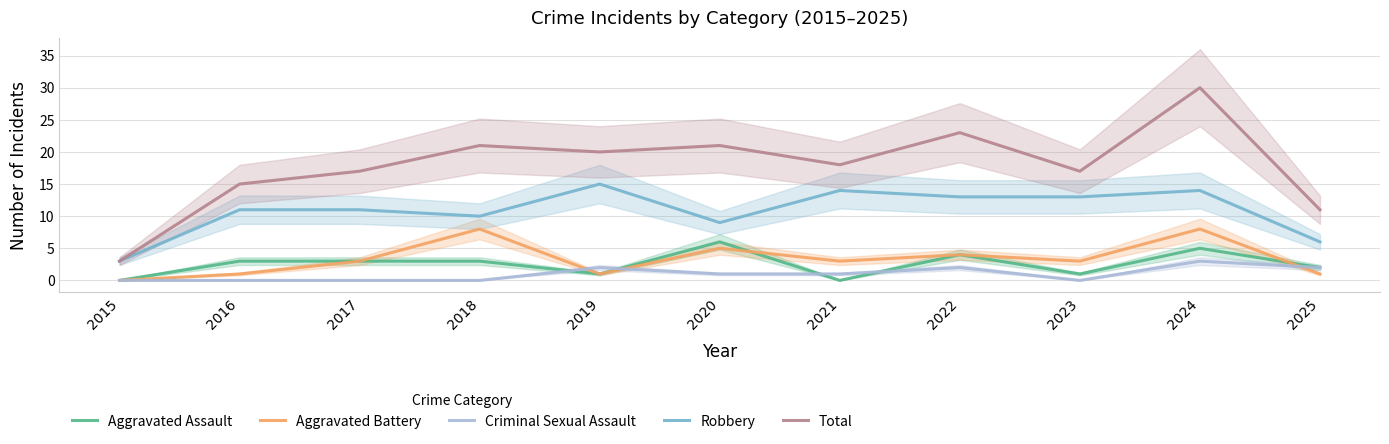

At which label does Aggravated Assault first exceed 3?

2020